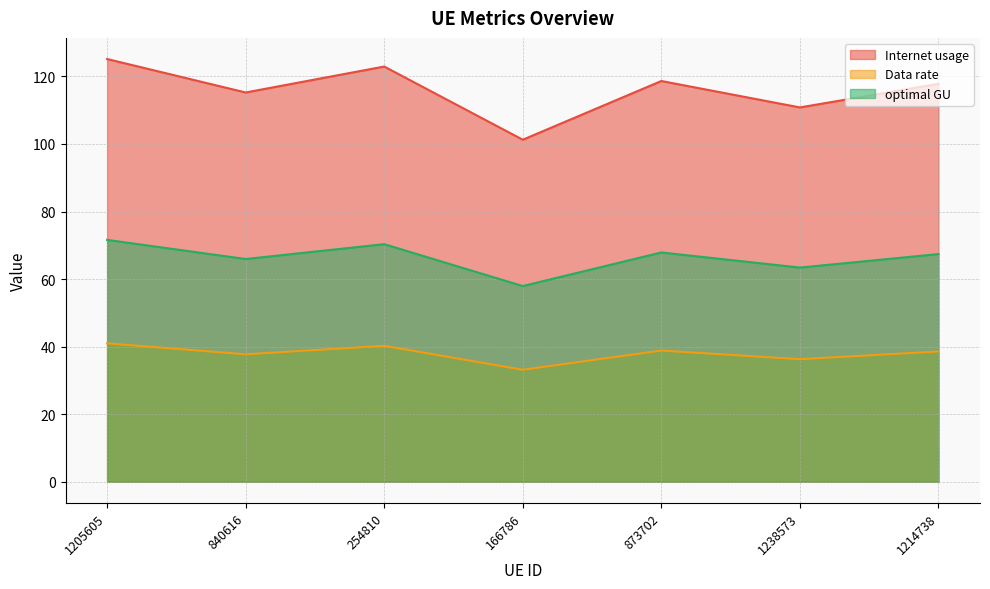

At 1205605, list the series in order from smallest to largest.

Data rate, optimal GU, Internet usage